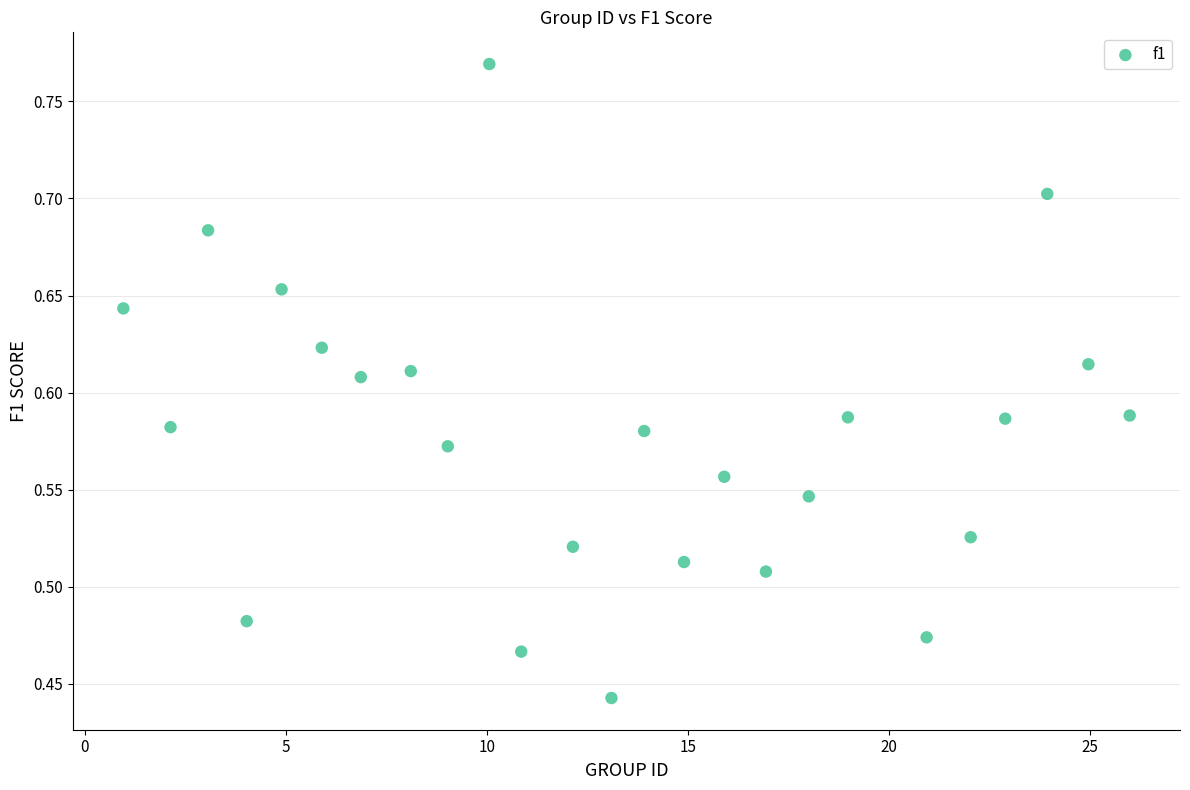

What is the range of Y values (max minus min)?

0.3